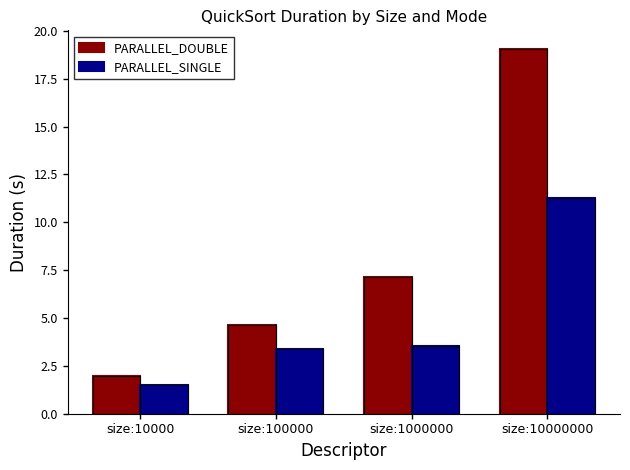

Is it true that PARALLEL_SINGLE equals 3.5 at size:1000000?

True